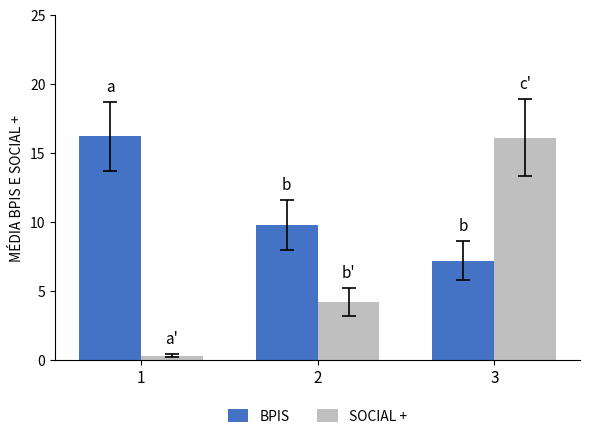

What are all the series names shown in the legend?

BPIS, SOCIAL +